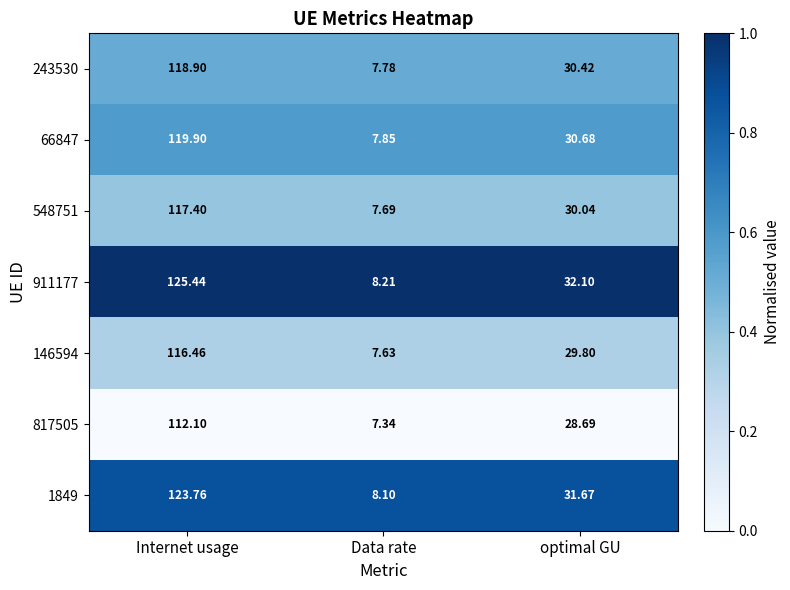

At which category does the chart reach its minimum across all series?

Data rate